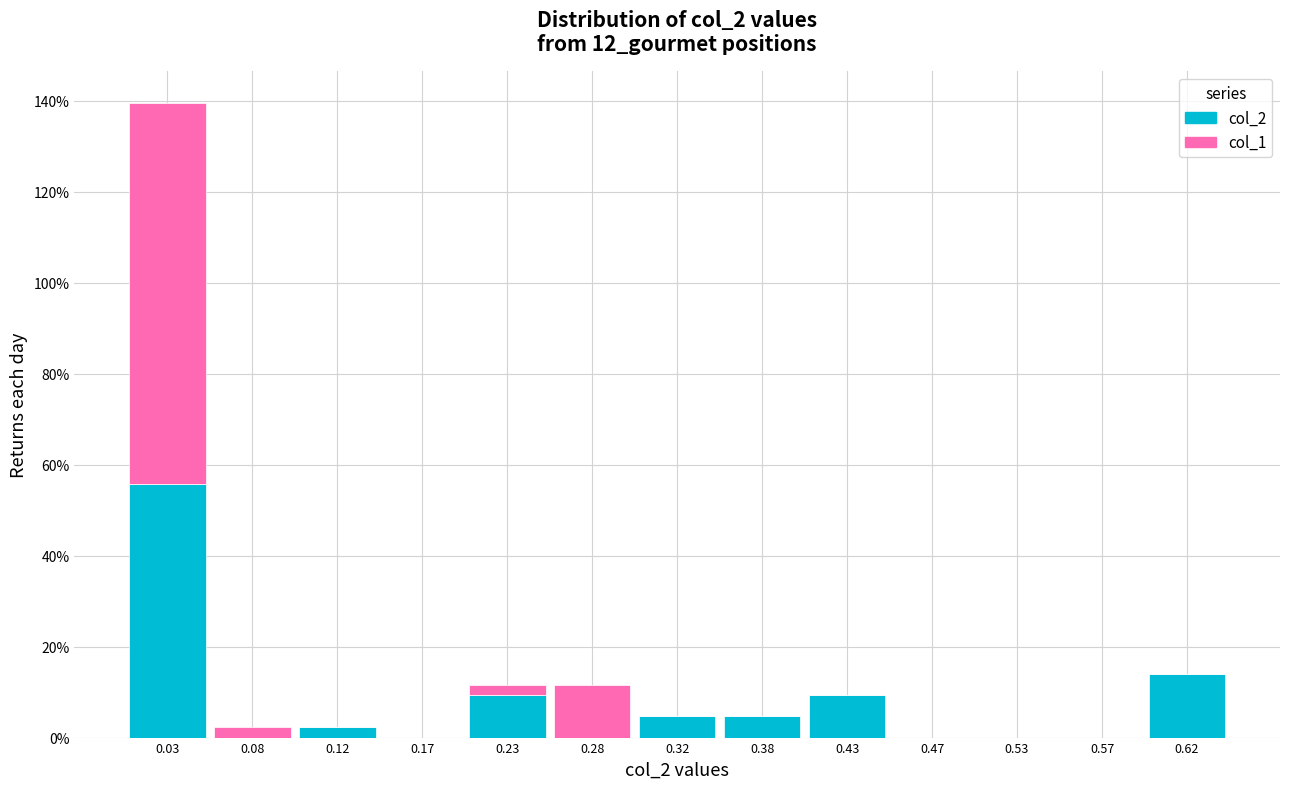

What is the total height of the stacked bar covering 0.00 to 0.05 on the x-axis? The values are not printed on the chart, so give them approximately, as read against the axis.

140